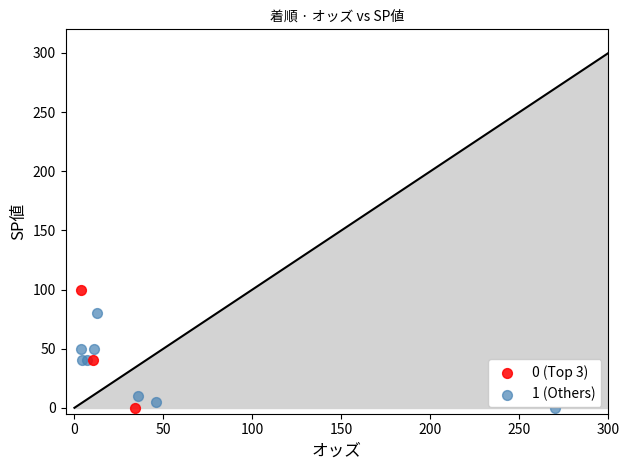

Which series has the widest spread of Y values?

0 (Top 3)